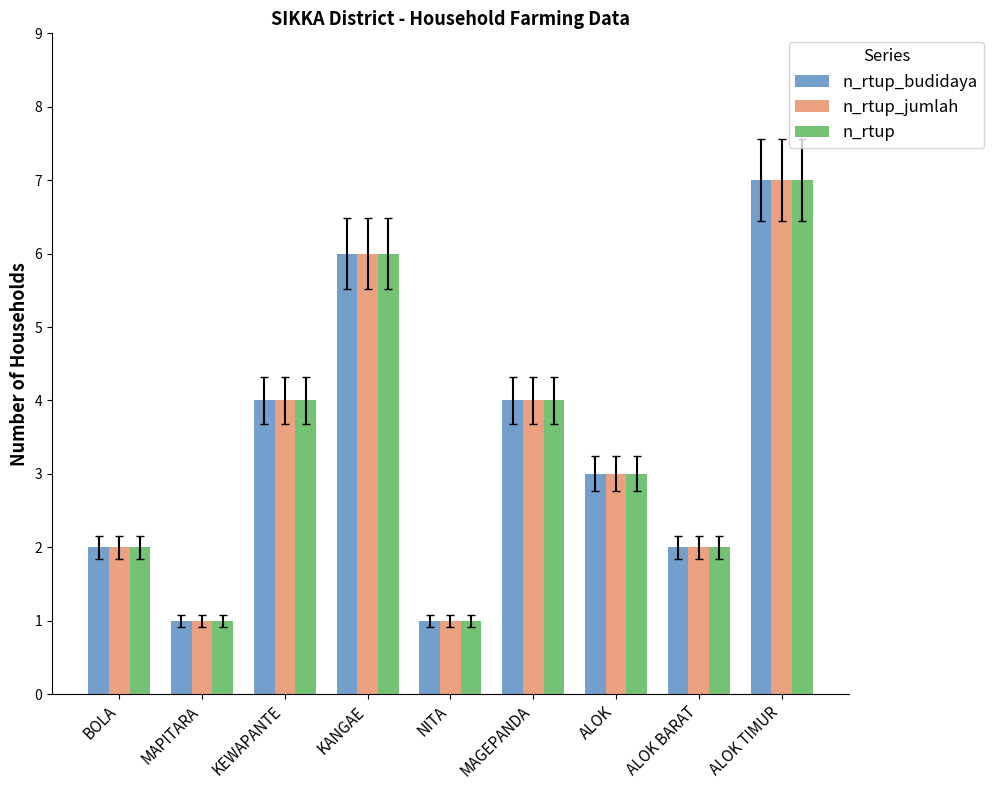

How many n_rtup_jumlah values are between 2 and 4?

5